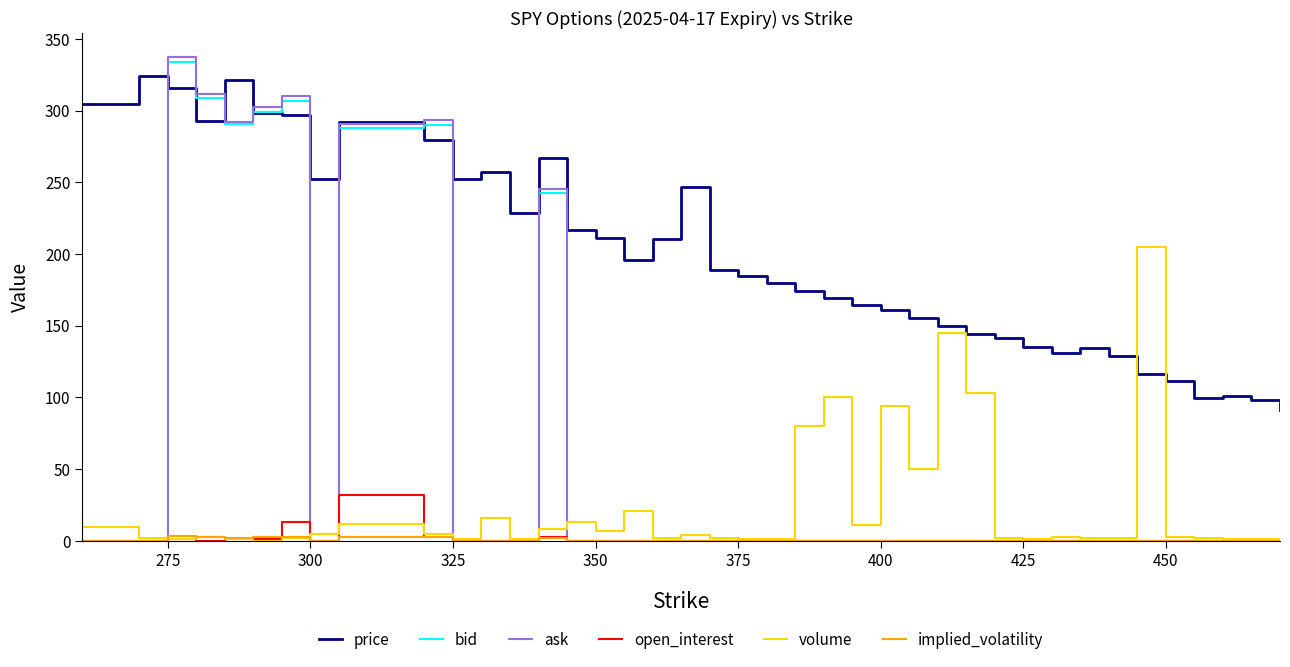

Which series has the largest total across all categories?

price